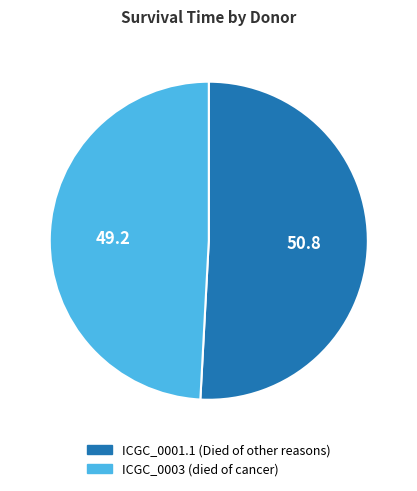

Combined, do ICGC_0003 and ICGC_0001.1 account for over 50%?

Yes